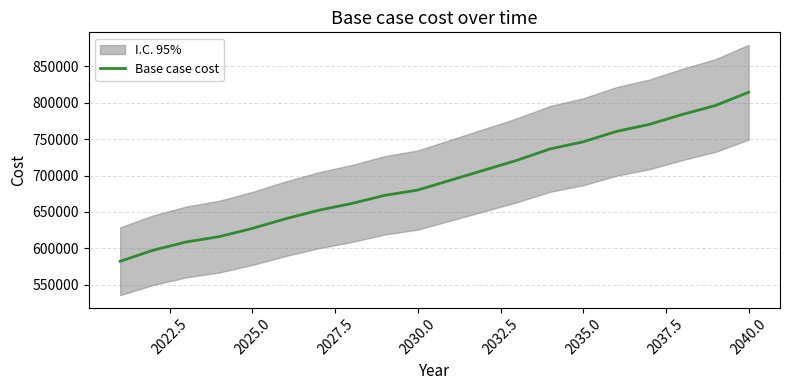

What is the minimum value shown in the chart?

582293.9